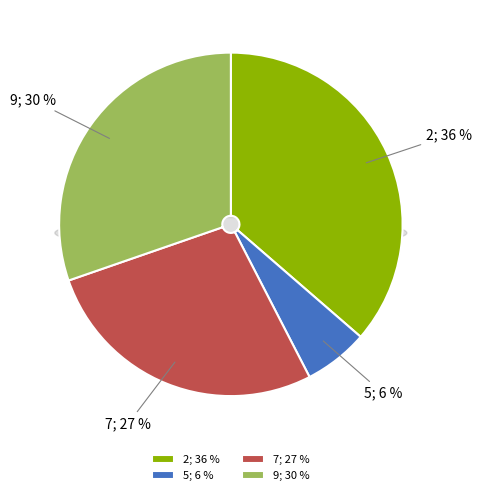

The 7 slice represents 38% of the pie. True or false?

False